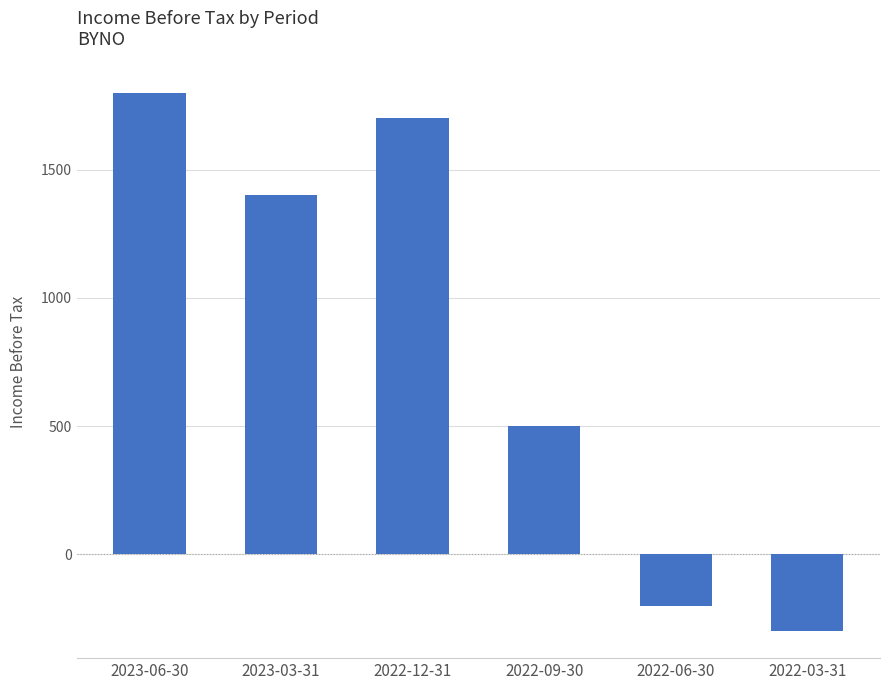

Rank the categories by value from lowest to highest.

2022-03-31, 2022-06-30, 2022-09-30, 2023-03-31, 2022-12-31, 2023-06-30